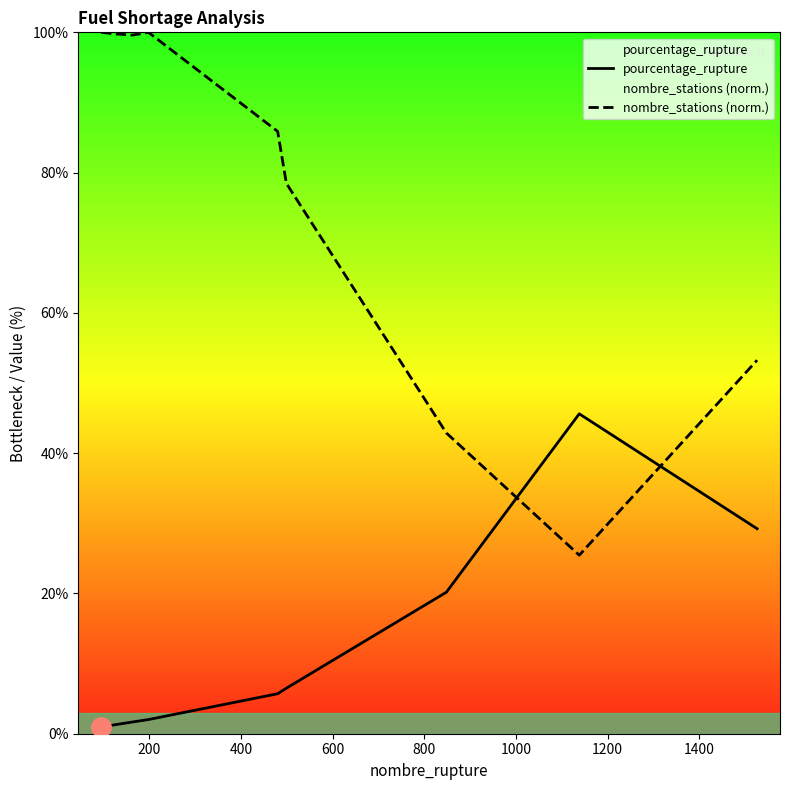

Which series has the widest spread of values?

nombre_stations (norm.)